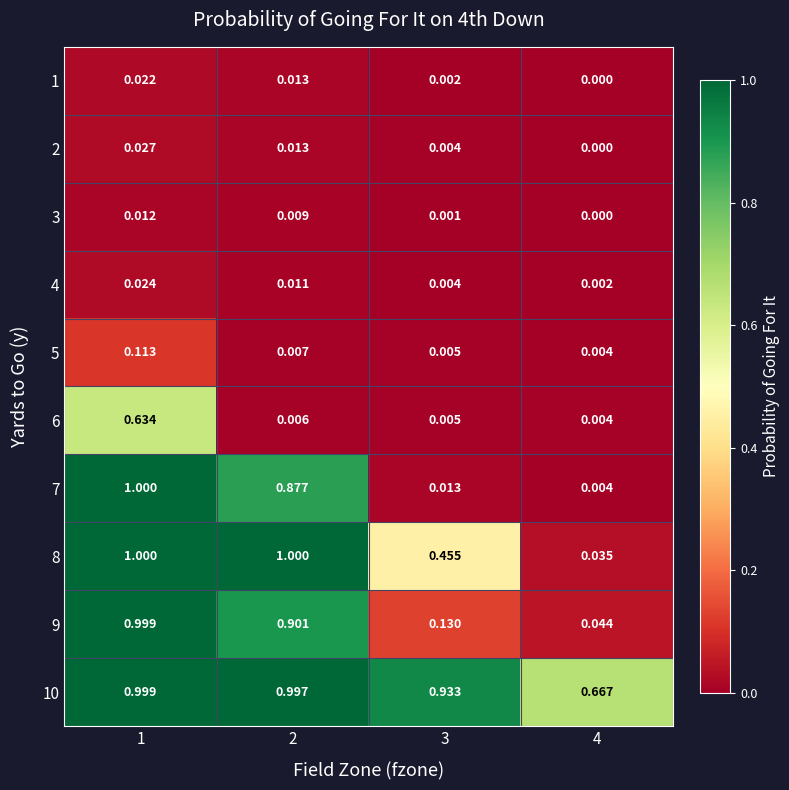

Which series has the largest range (max minus min)?

7